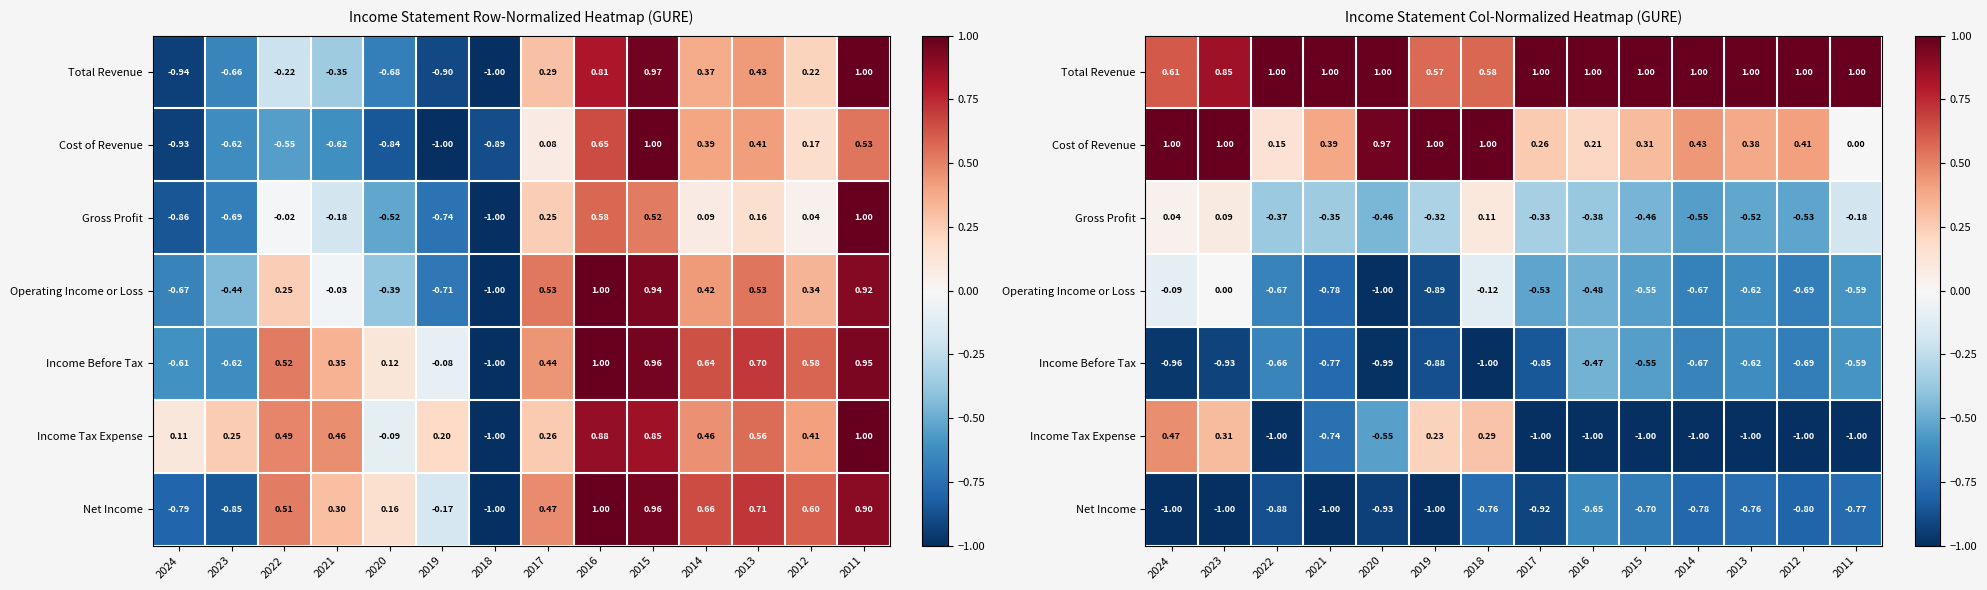

What is the average value of the Cost of Revenue series?

0.5